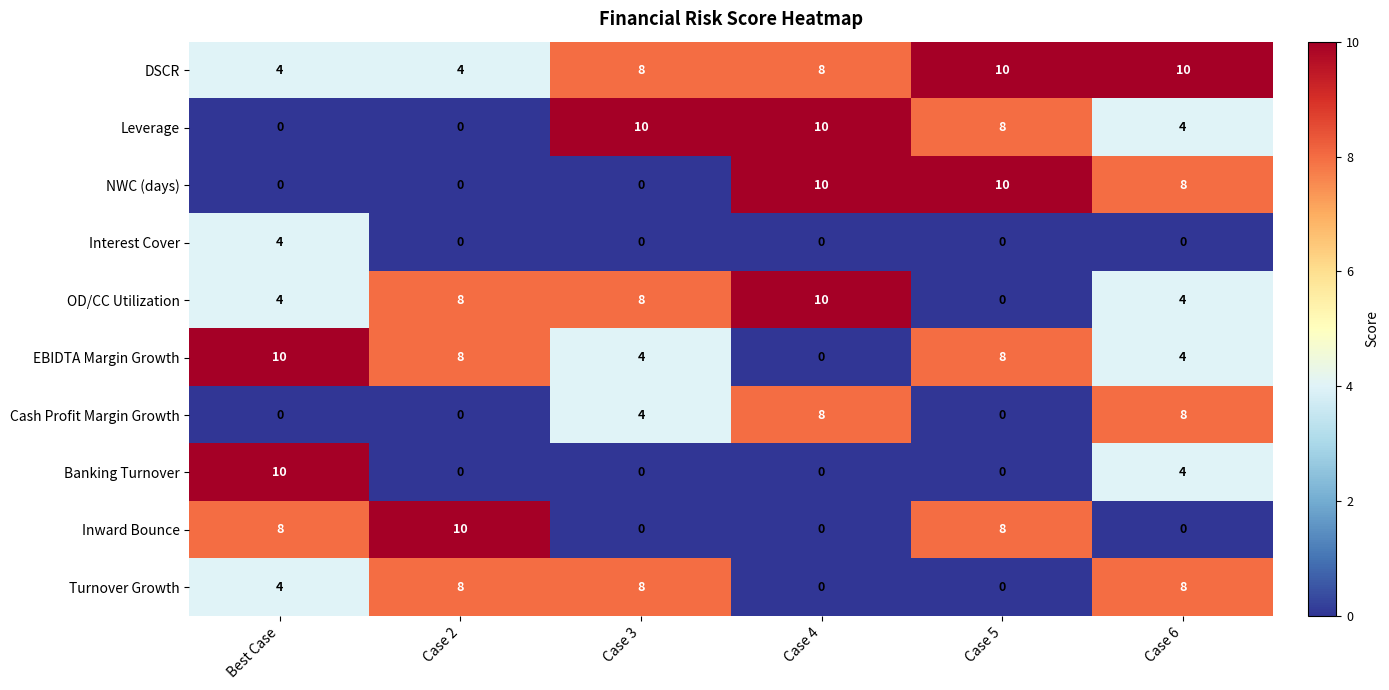

Read the EBIDTA Margin Growth value at Case 6.

4